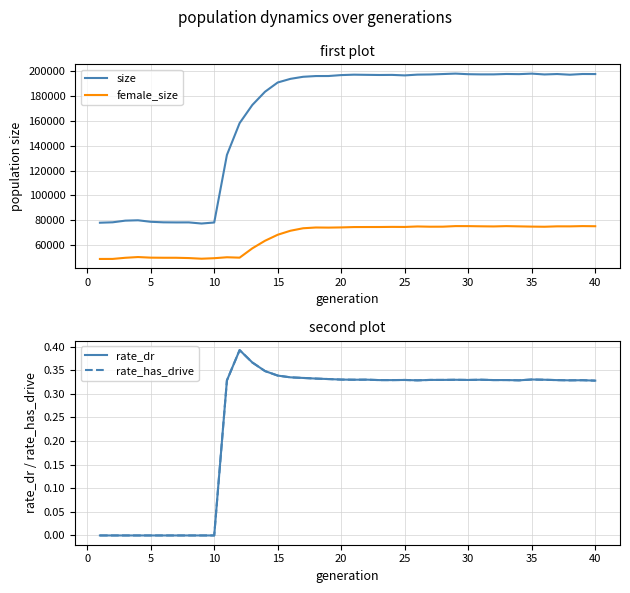

True or false: rate_has_drive and female_size cross at least once.

False